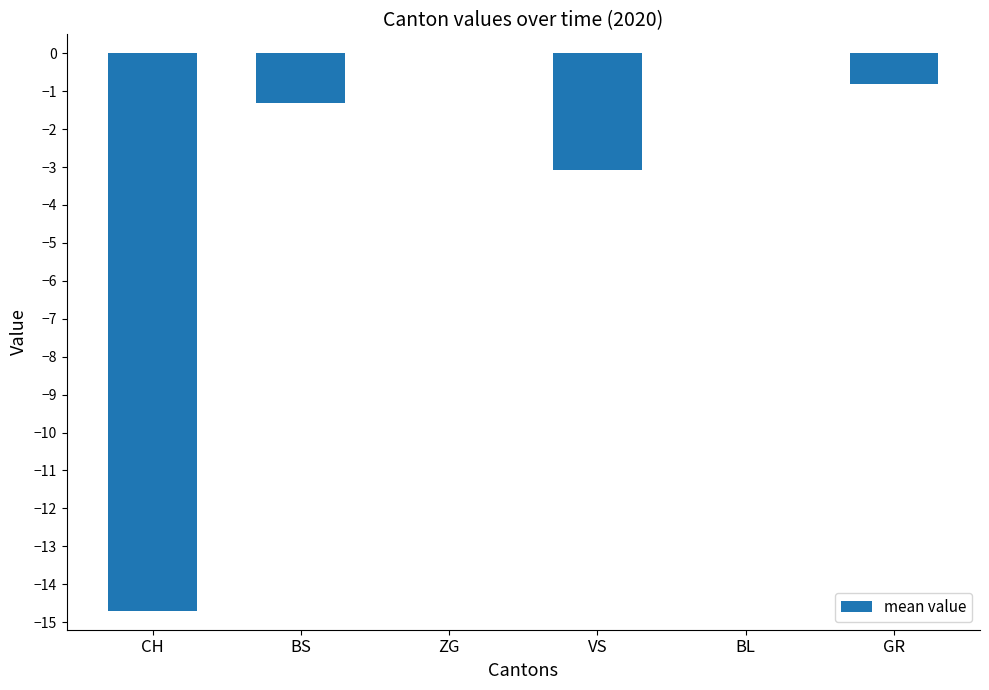

How many series are shown in this chart?

1